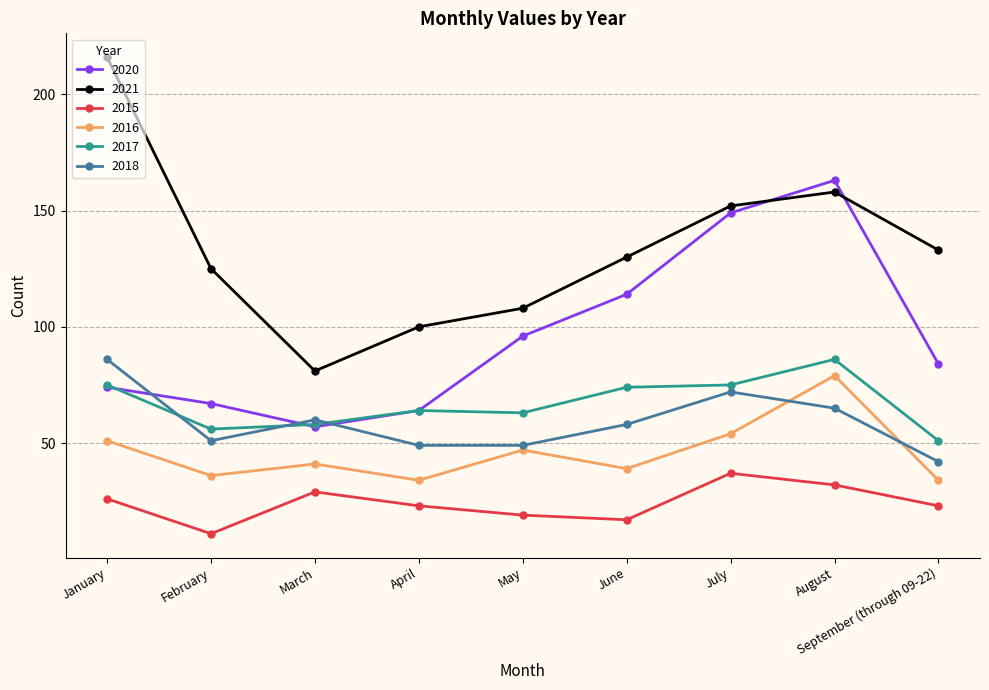

Reading left to right, extract all data points from this chart.

2020: 74	67	57	64	96	114	149	163	84
2021: 216	125	81	100	108	130	152	158	133
2015: 26	11	29	23	19	17	37	32	23
2016: 51	36	41	34	47	39	54	79	34
2017: 75	56	58	64	63	74	75	86	51
2018: 86	51	60	49	49	58	72	65	42